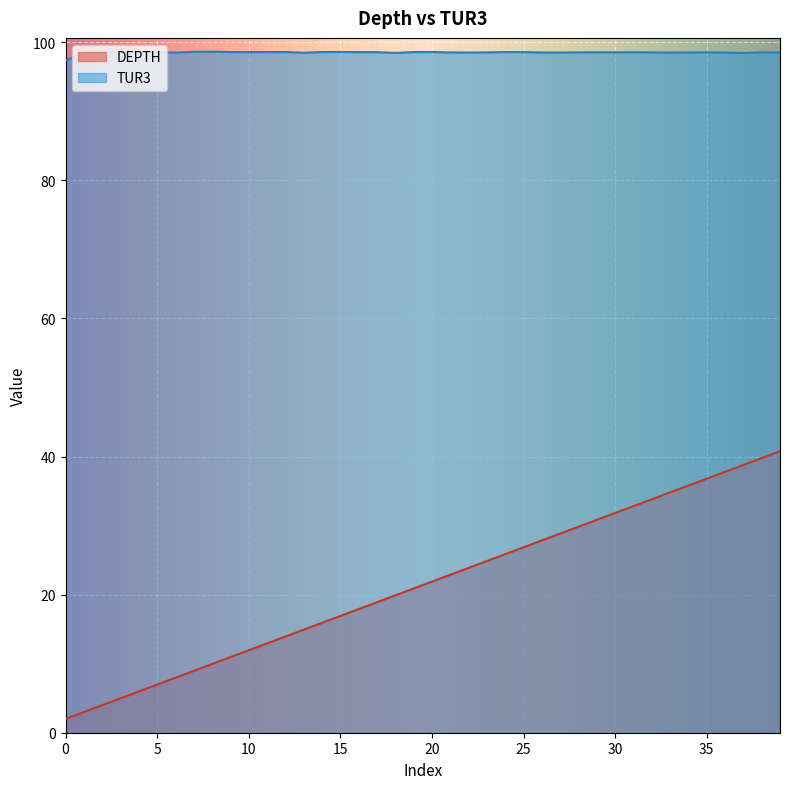

Count the number of data series in this chart.

2